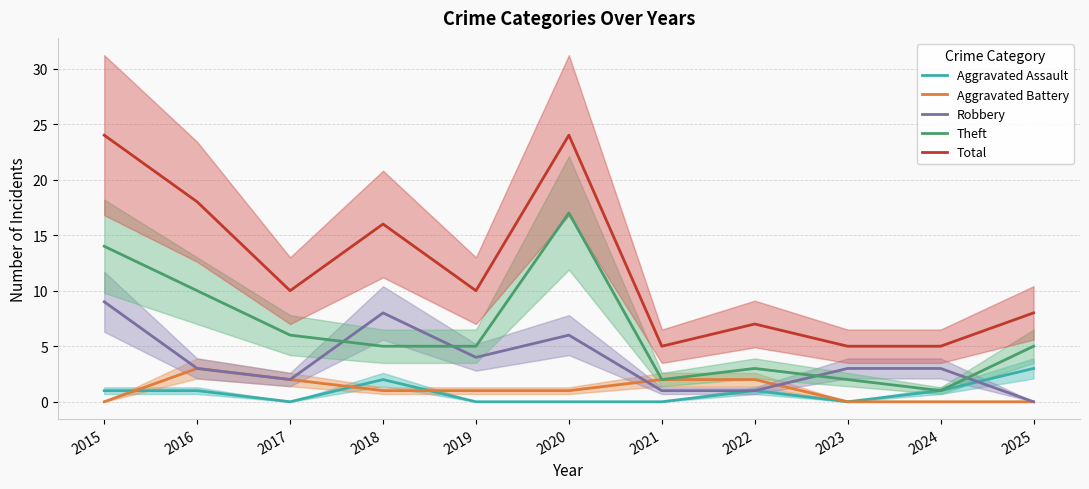

In Total, how many points are higher than both neighbors (excluding endpoints)?

3